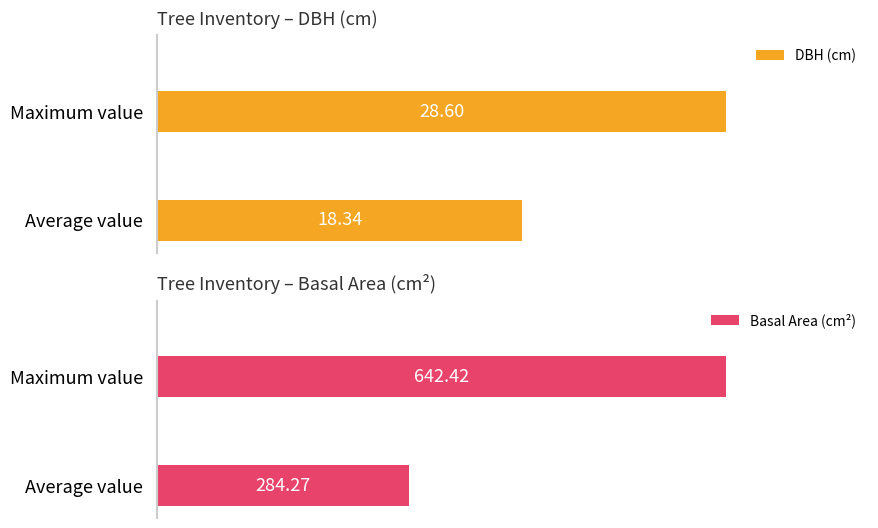

At how many categories does at least one series exceed 406?

1